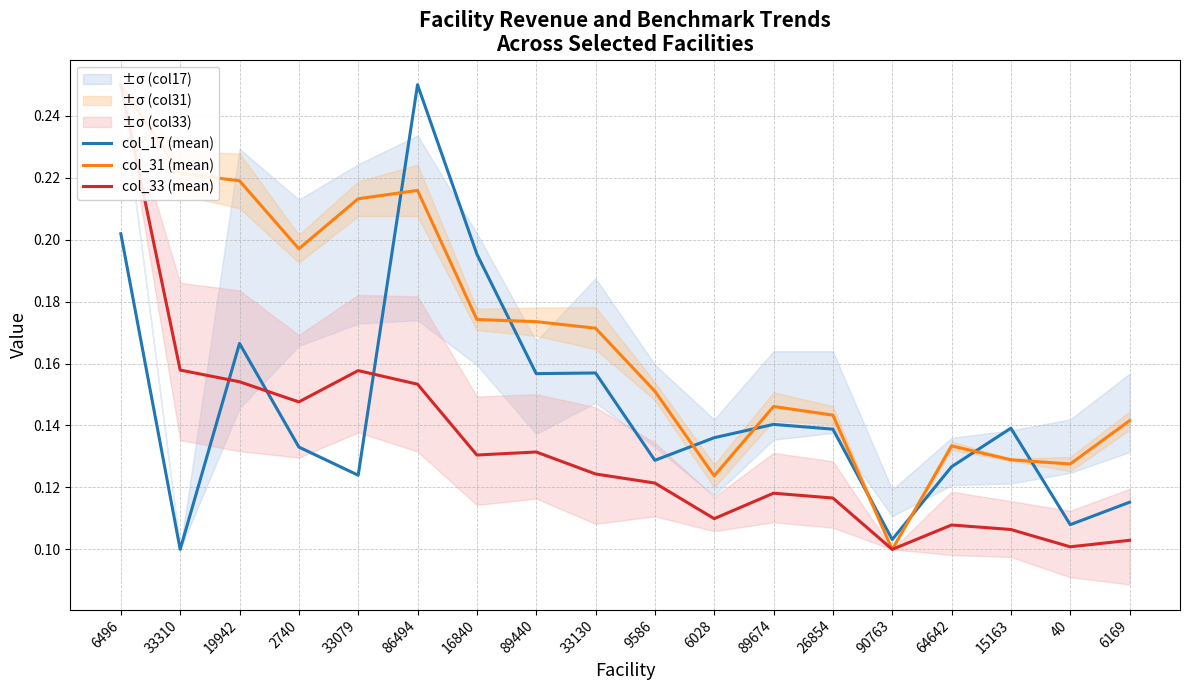

Which category has the lowest value across all series?

33310